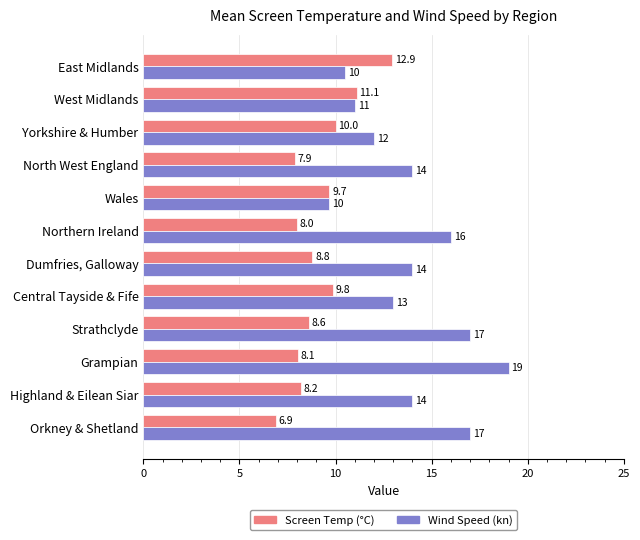

List the series in order of their peak value, highest first.

Wind Speed (kn), Screen Temp (°C)